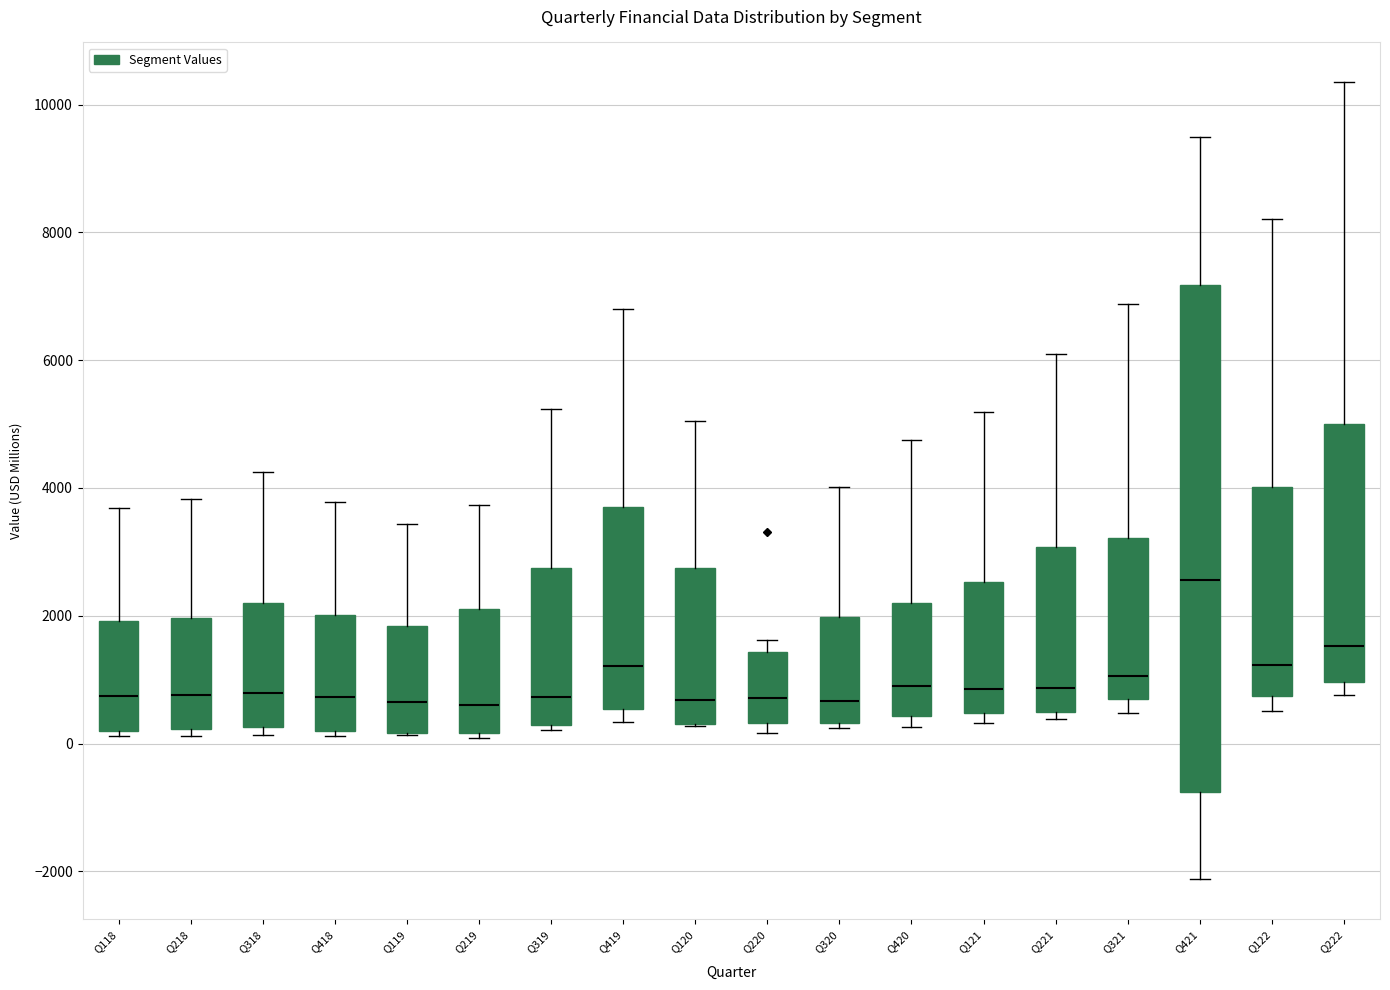

Where does the median line of the box for Q220 sit on the y-axis? The values are not printed on the chart, so give them approximately, as read against the axis.

800